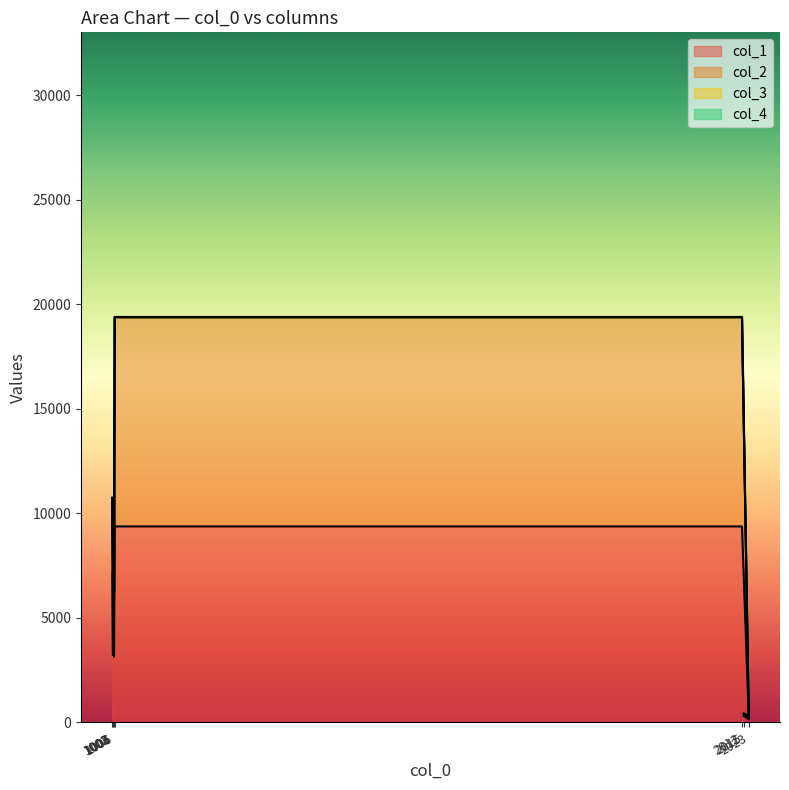

How many data points does each series have?

8